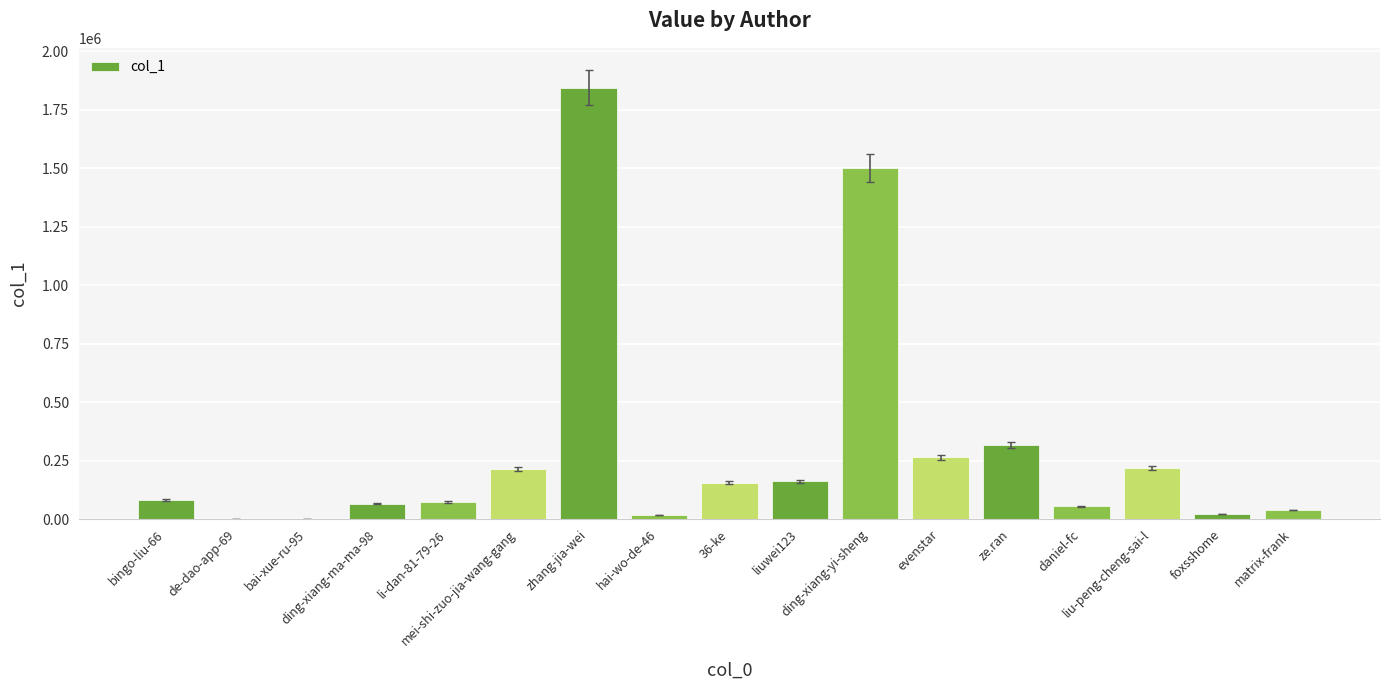

What is the sum of all values?

5031274